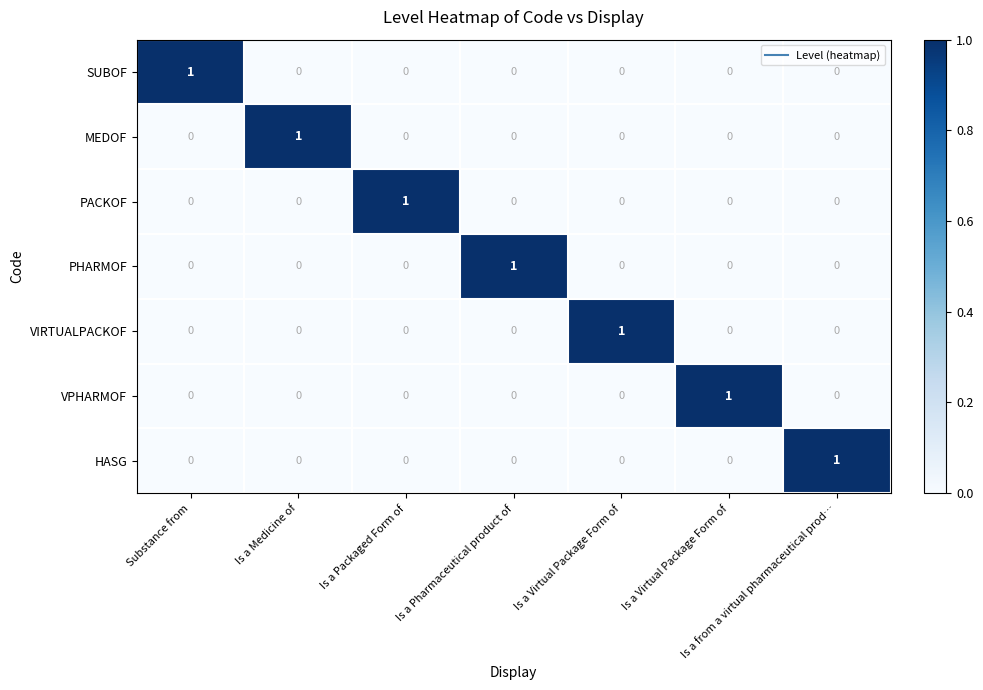

How many series are shown in this chart?

7